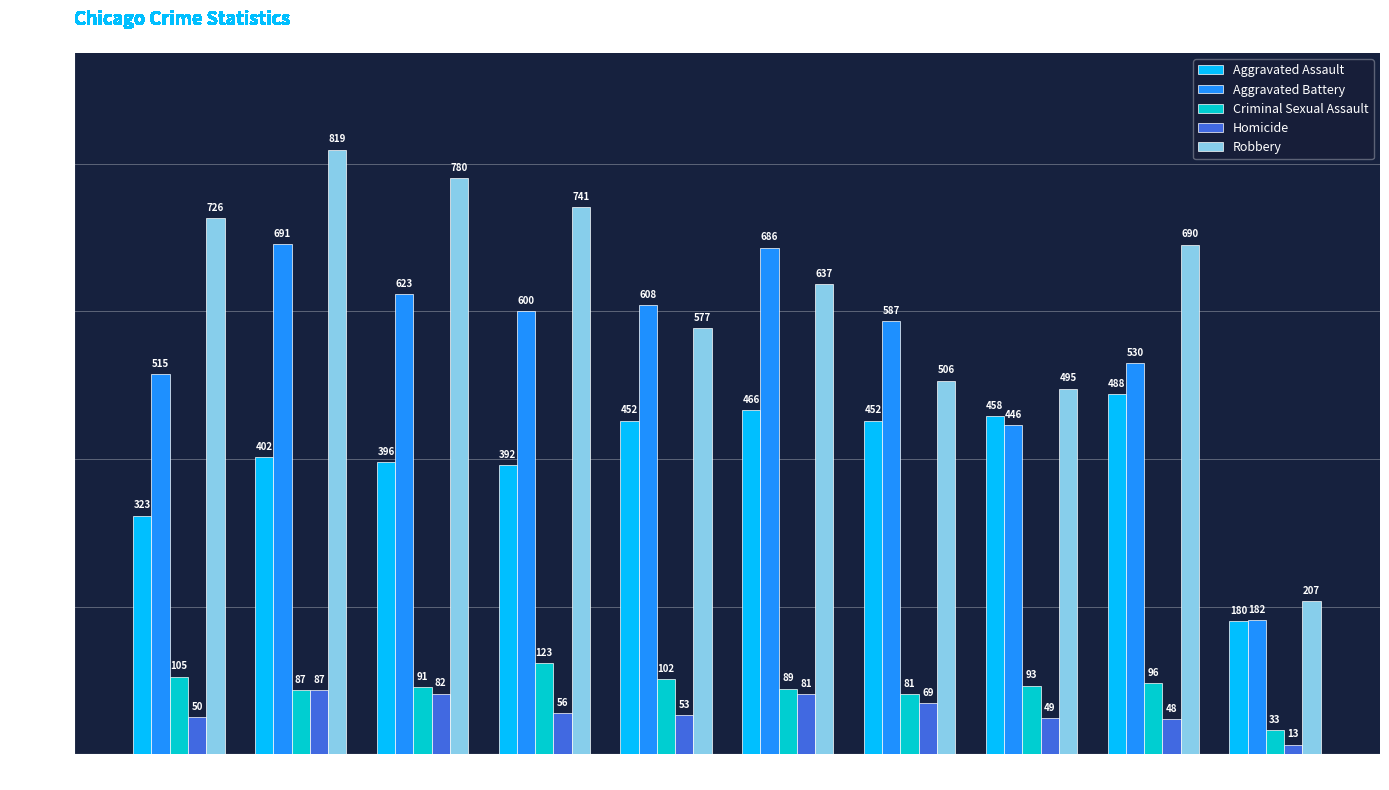

What is the lowest value of the Criminal Sexual Assault series?

33